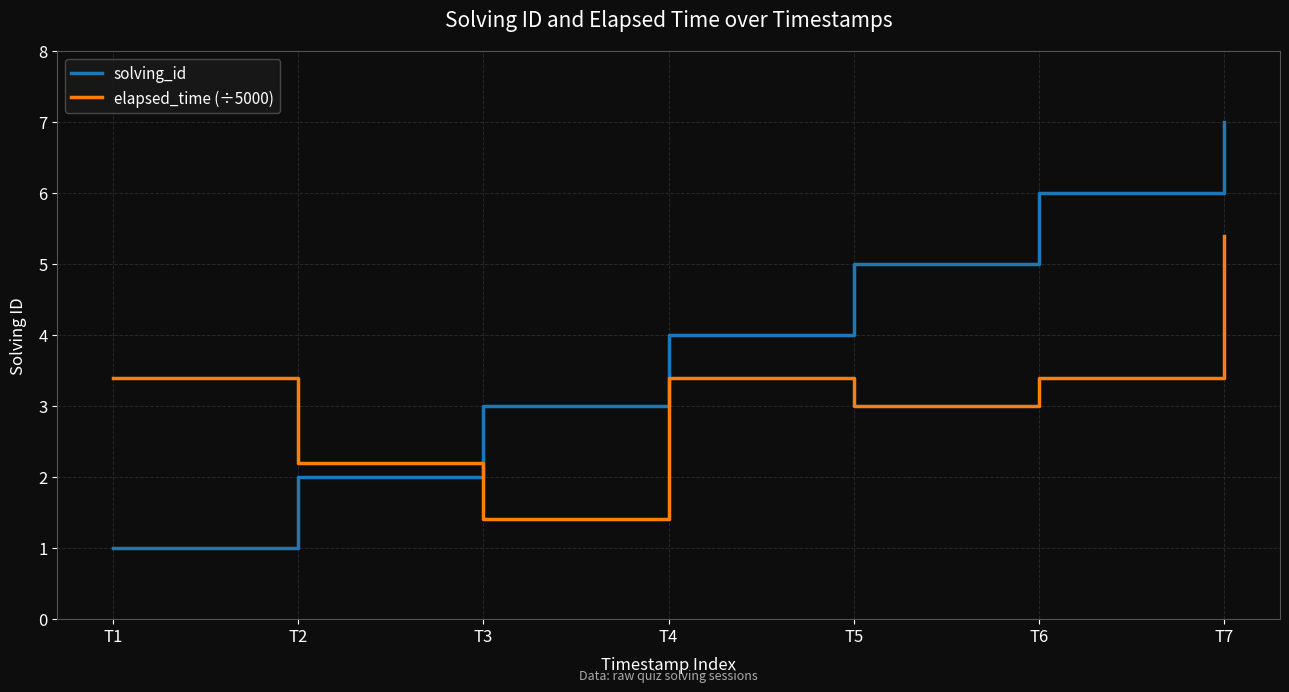

Reading left to right, list all the values displayed in this chart.

solving_id: T1=1.0	T2=2.0	T3=3.0	T4=4.0	T5=5.0	T6=6.0	T7=7.0
elapsed_time (÷5000): T1=3.4	T2=2.2	T3=1.4	T4=3.4	T5=3.0	T6=3.4	T7=5.4